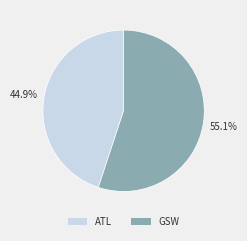

Is it true that GSW is 41% of the pie?

False